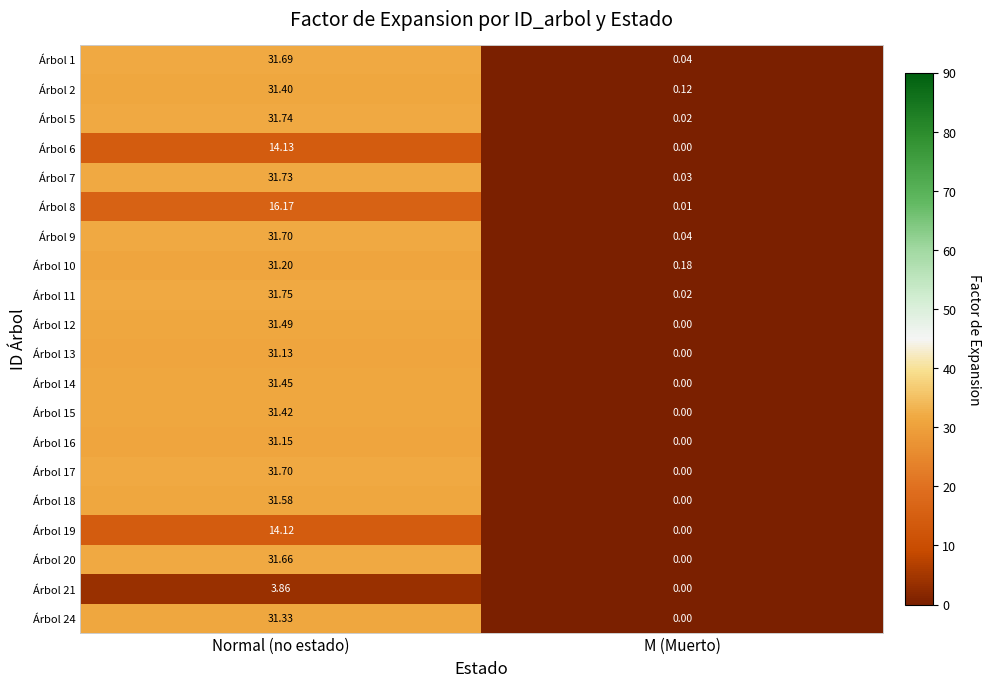

List the labels in order of Árbol 10 value, largest first.

Normal (no estado), M (Muerto)